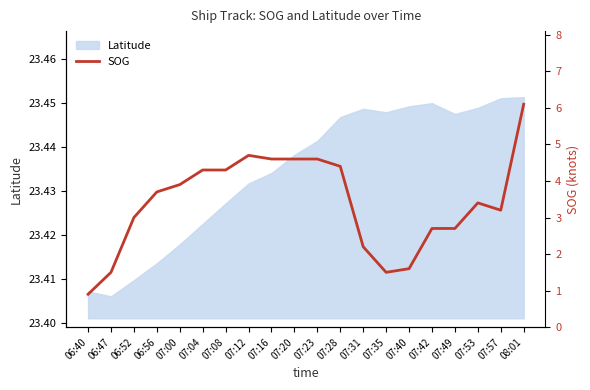

What is the minimum value shown in the chart?

0.9